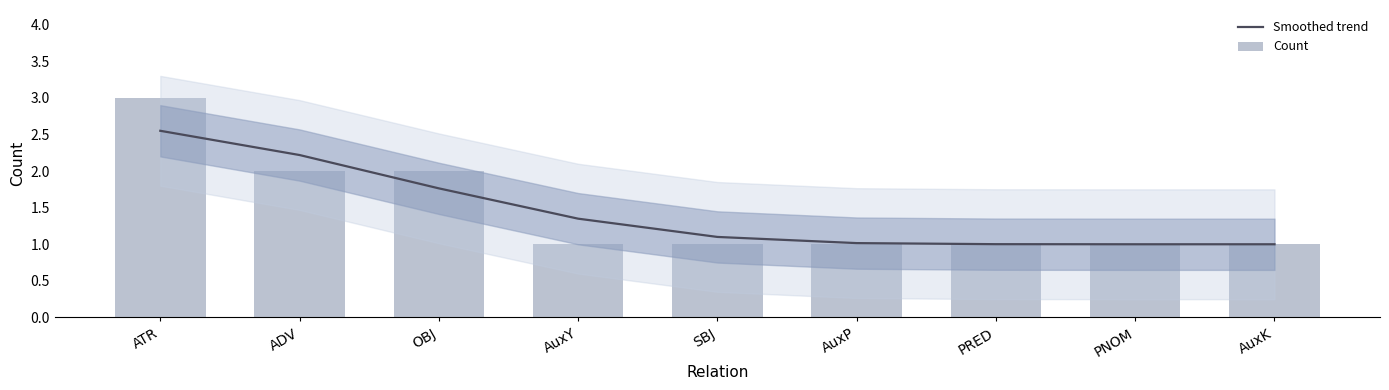

Reading left to right, list all the values displayed in this chart.

Smoothed trend: 2.6	2.2	1.8	1.3	1.1	1.0	1.0	1.0	1.0
Count: 3.0	2.0	2.0	1.0	1.0	1.0	1.0	1.0	1.0